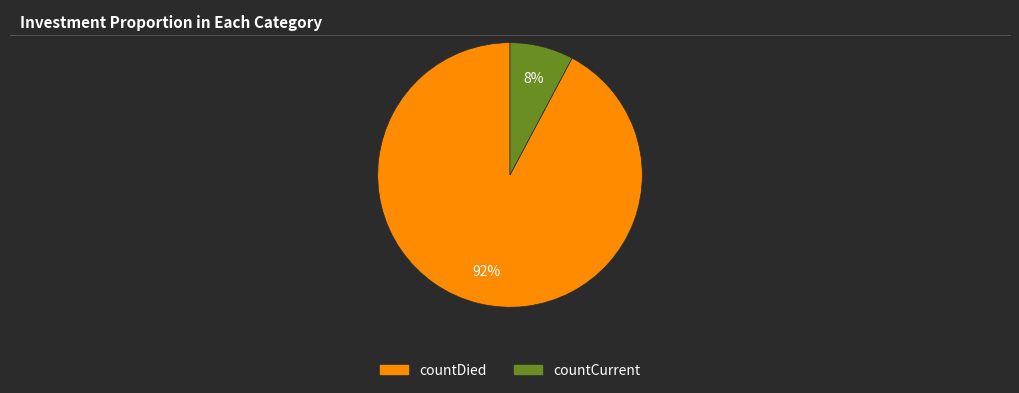

Does countDied represent more than half of the total?

Yes